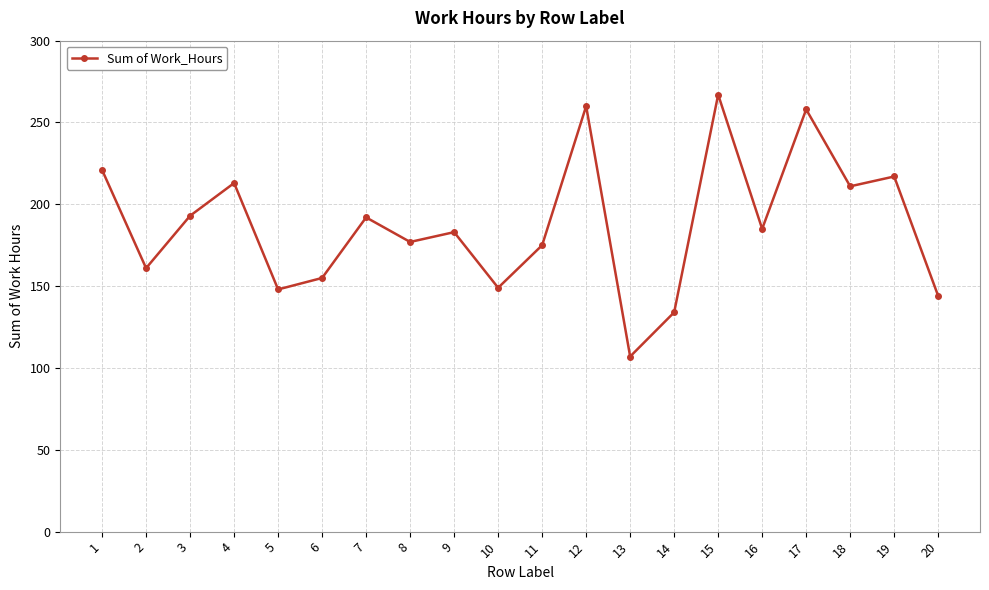

The chart shows a value of 149 at 10. True or false?

True